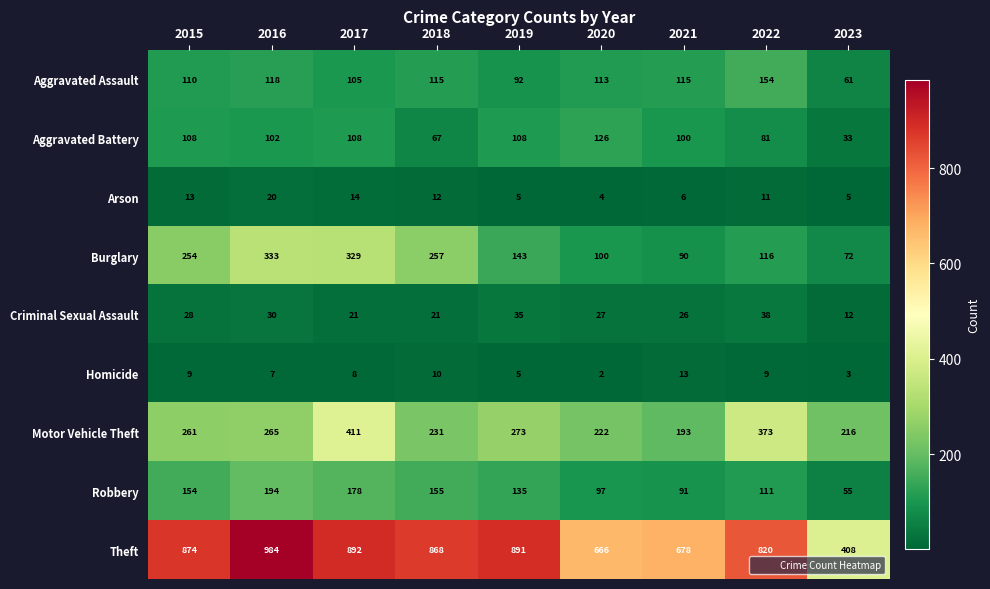

What is the sum of the Aggravated Assault values at 2017 and 2016?

223